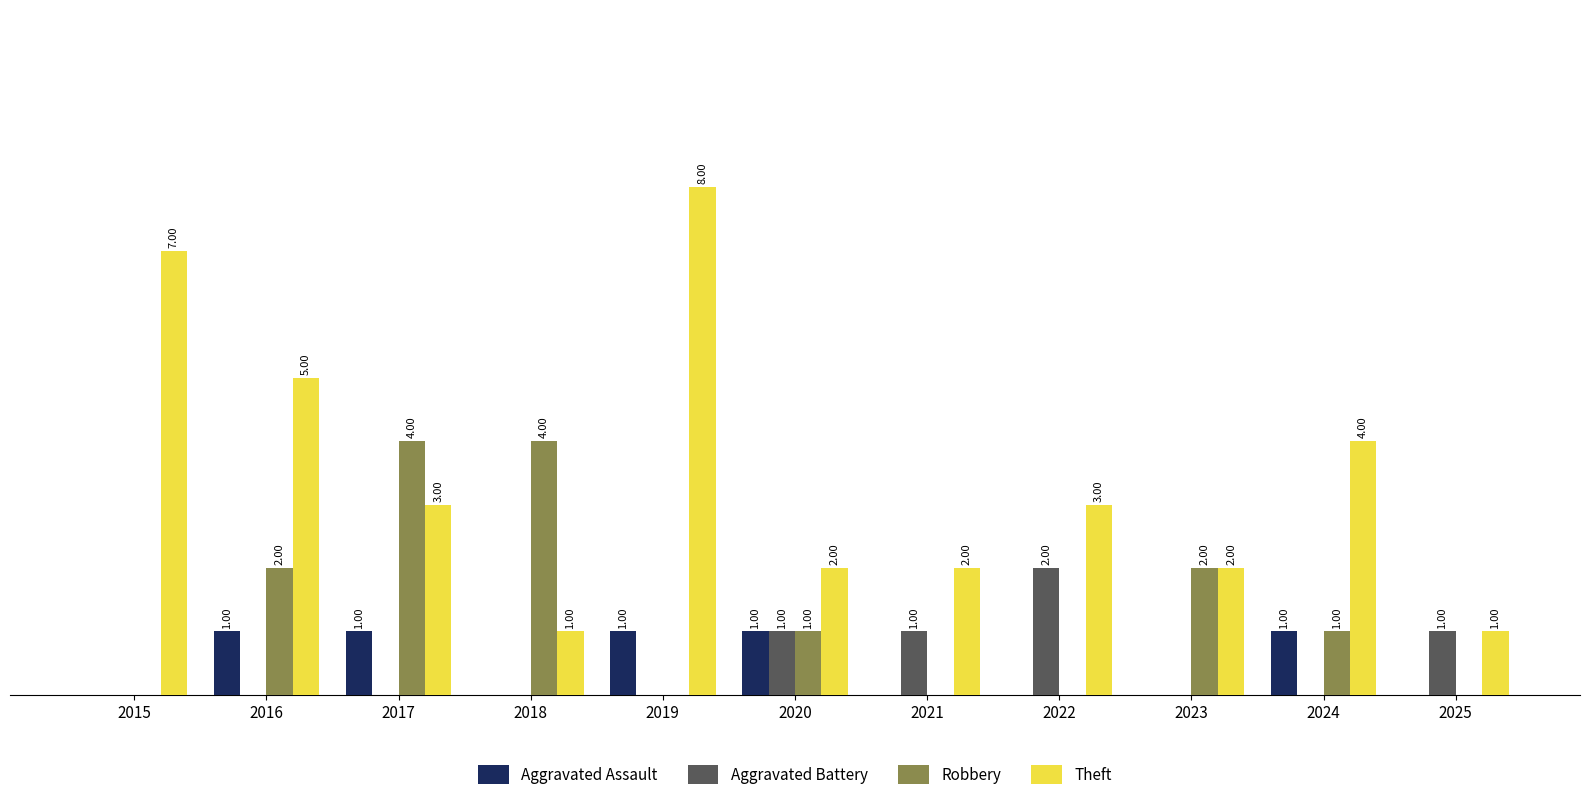

Between 2018 and 2021, which series saw the biggest shift?

Robbery